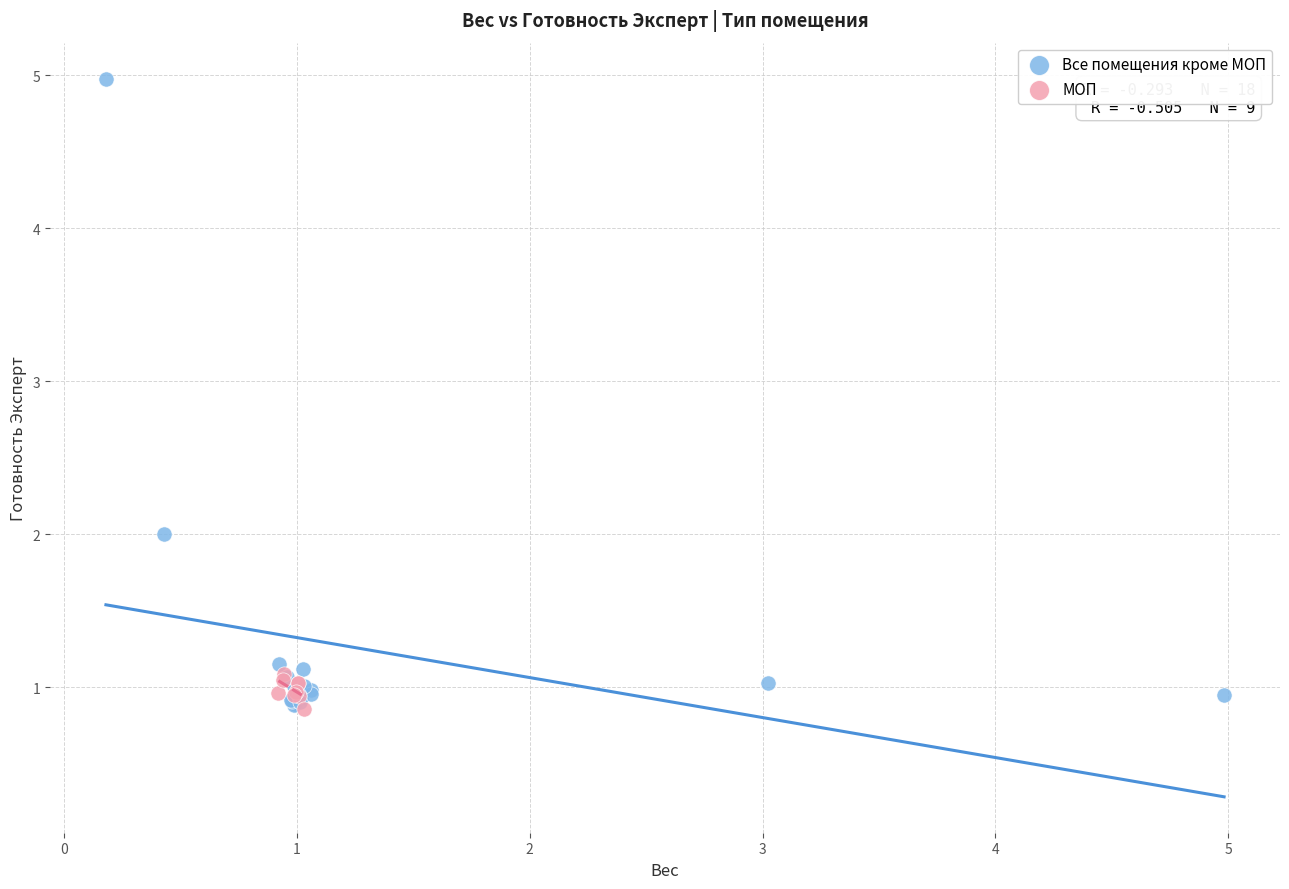

Which series reaches the maximum Y coordinate?

Все помещения кроме МОП